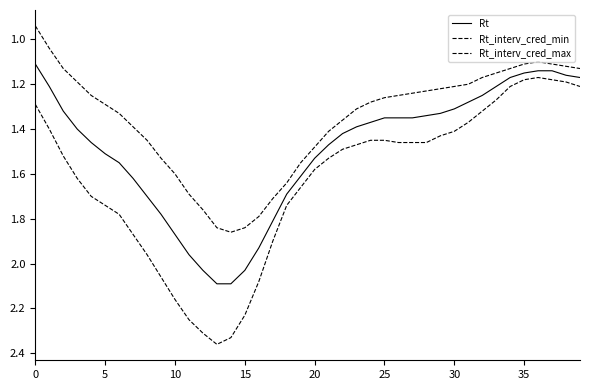

How many lines are shown in the chart?

3